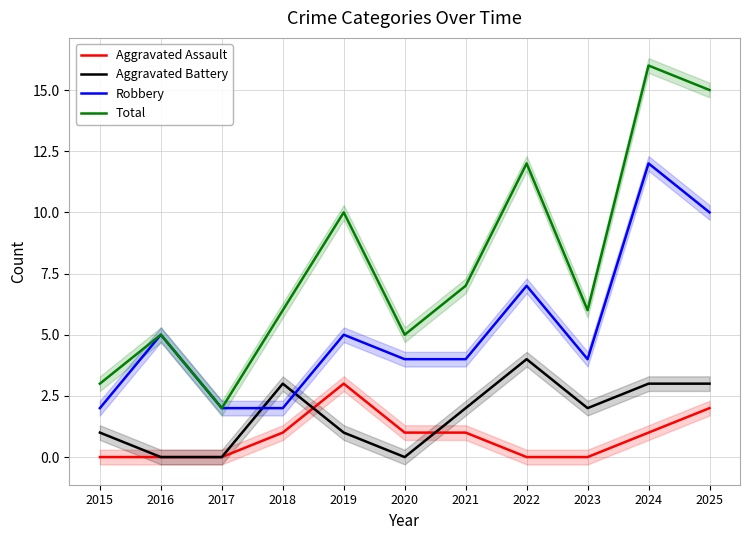

Where is Total nearest to the value 9?

2019